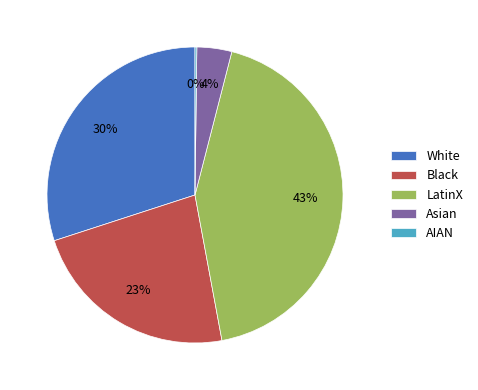

Is there any slice that represents more than half of the pie?

No